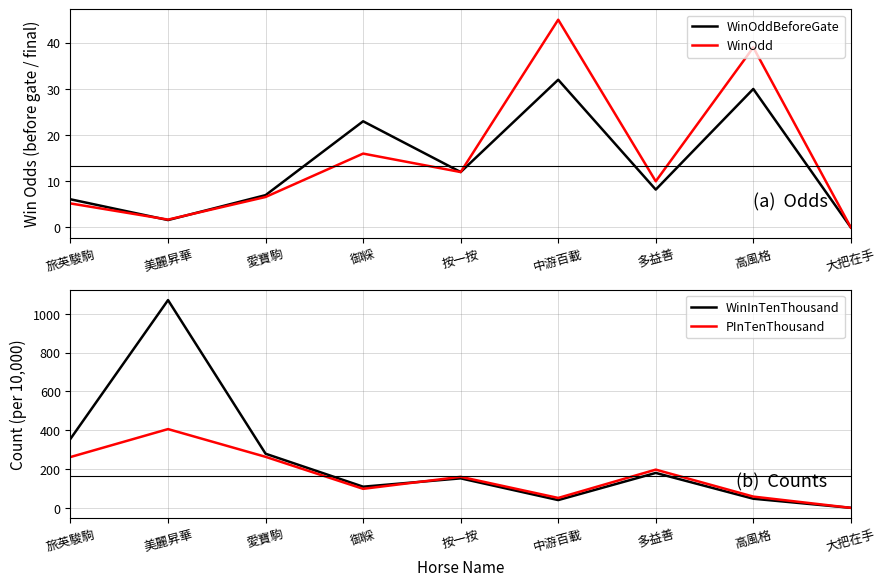

Reading left to right, list all the values displayed in this chart.

WinOddBeforeGate: 6.1	1.6	7.0	23.0	12.0	32.0	8.2	30.0	0.0
WinOdd: 5.2	1.7	6.6	16.0	12.0	45.0	10.0	39.0	0.0
WinInTenThousand: 356.0	1071.0	279.0	109.0	152.0	40.0	180.0	47.0	0.0
PInTenThousand: 262.0	406.0	263.0	98.0	160.0	51.0	197.0	58.0	0.0